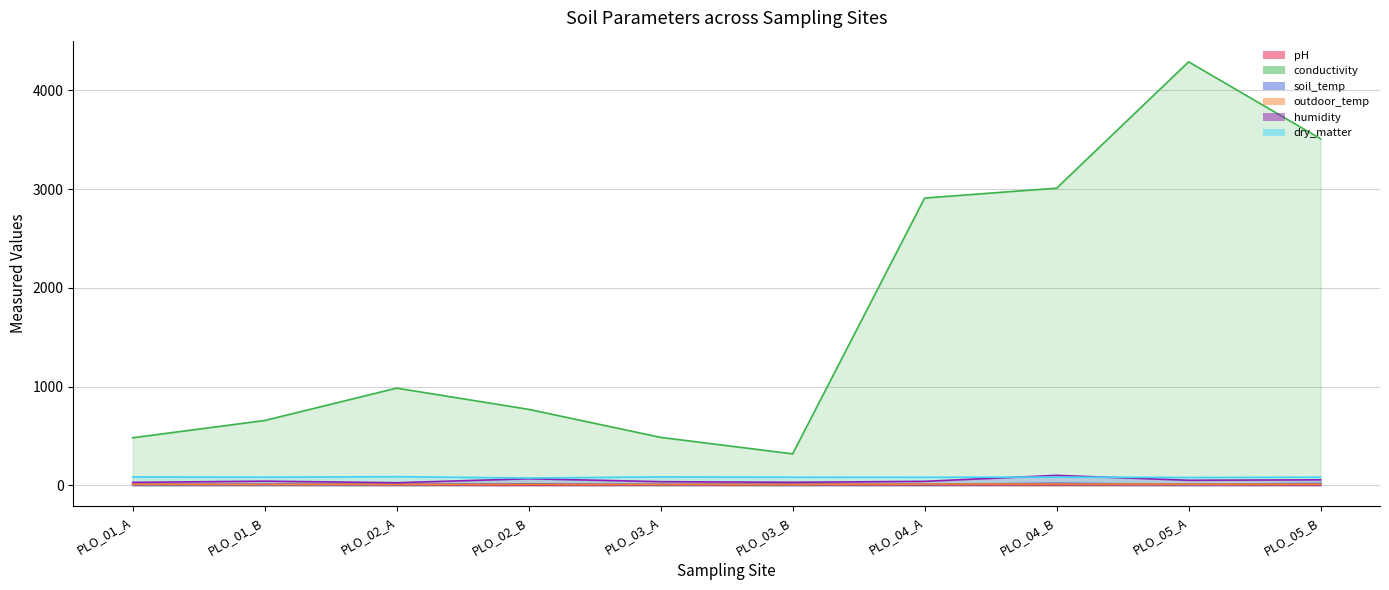

Which has a higher value, PLO_01_A or PLO_04_B?

PLO_01_A